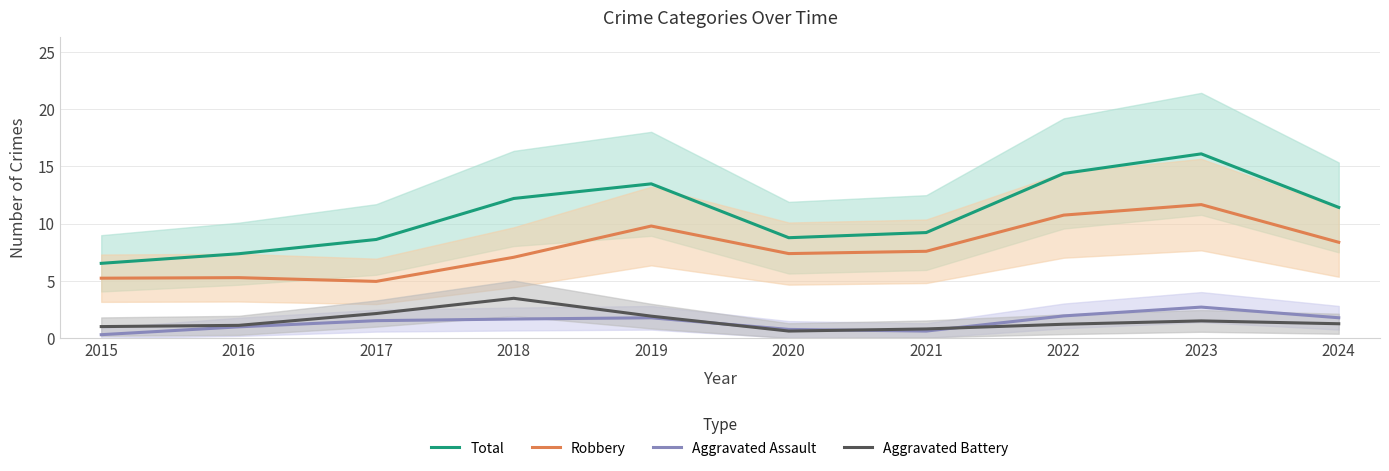

Read the Total value at 2021.

9.2